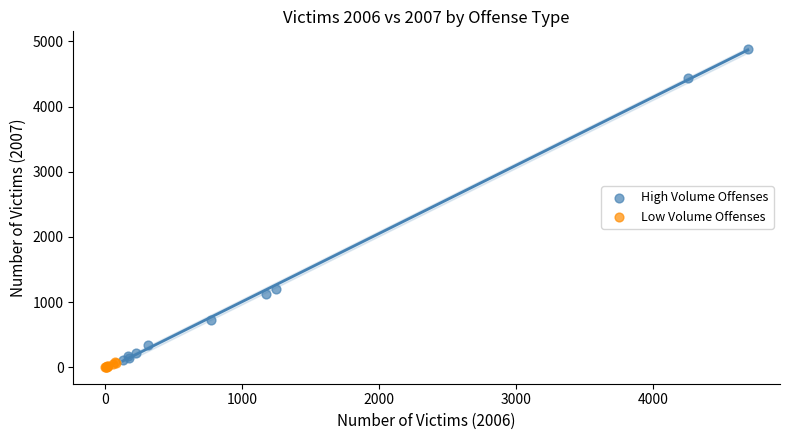

What are all the series names shown in the legend?

High Volume Offenses, Low Volume Offenses